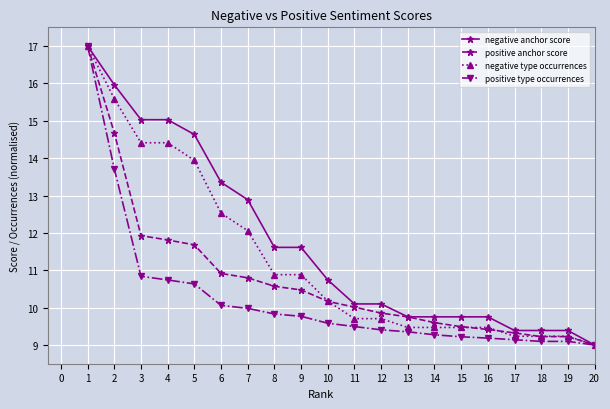

Is it true that positive type occurrences equals 13.6 at 18?

False